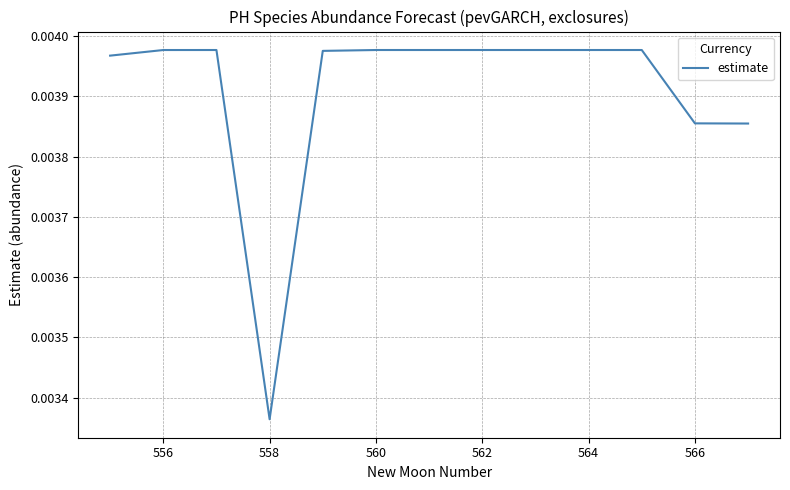

At which label is the value closest to 0?

558